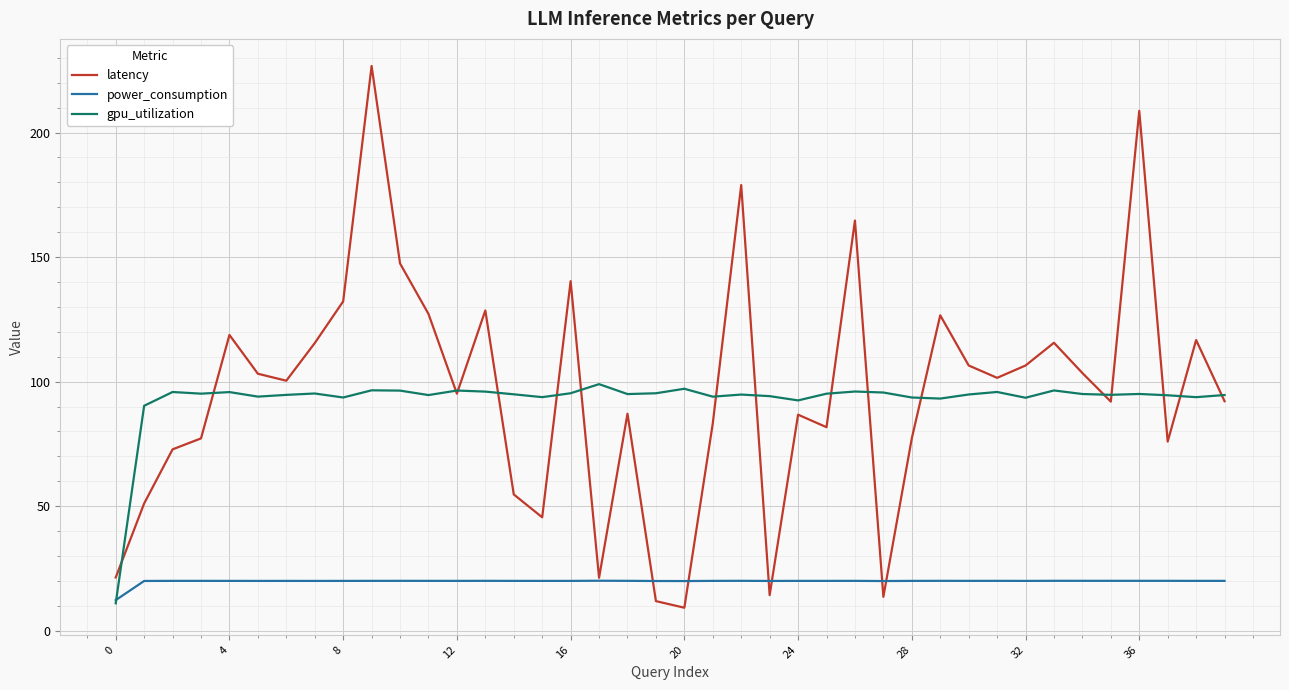

Which series has the largest range (max minus min)?

latency